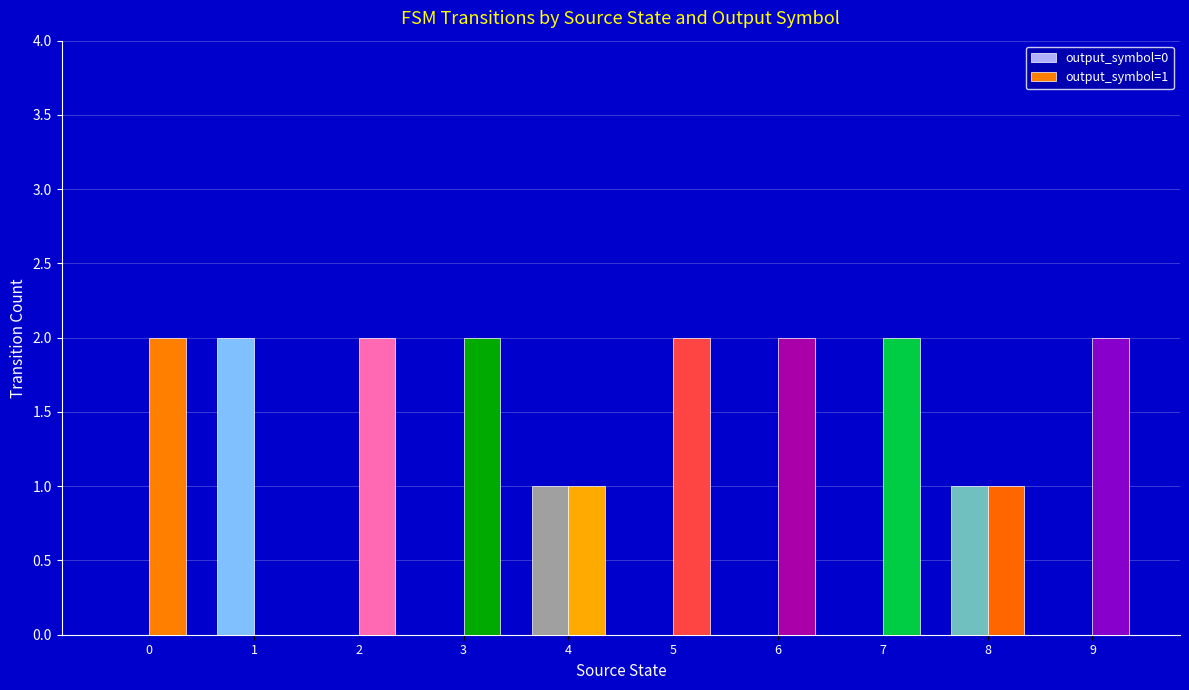

Is the value of output_symbol=0 at 7 greater than the value of output_symbol=1 at 4?

No